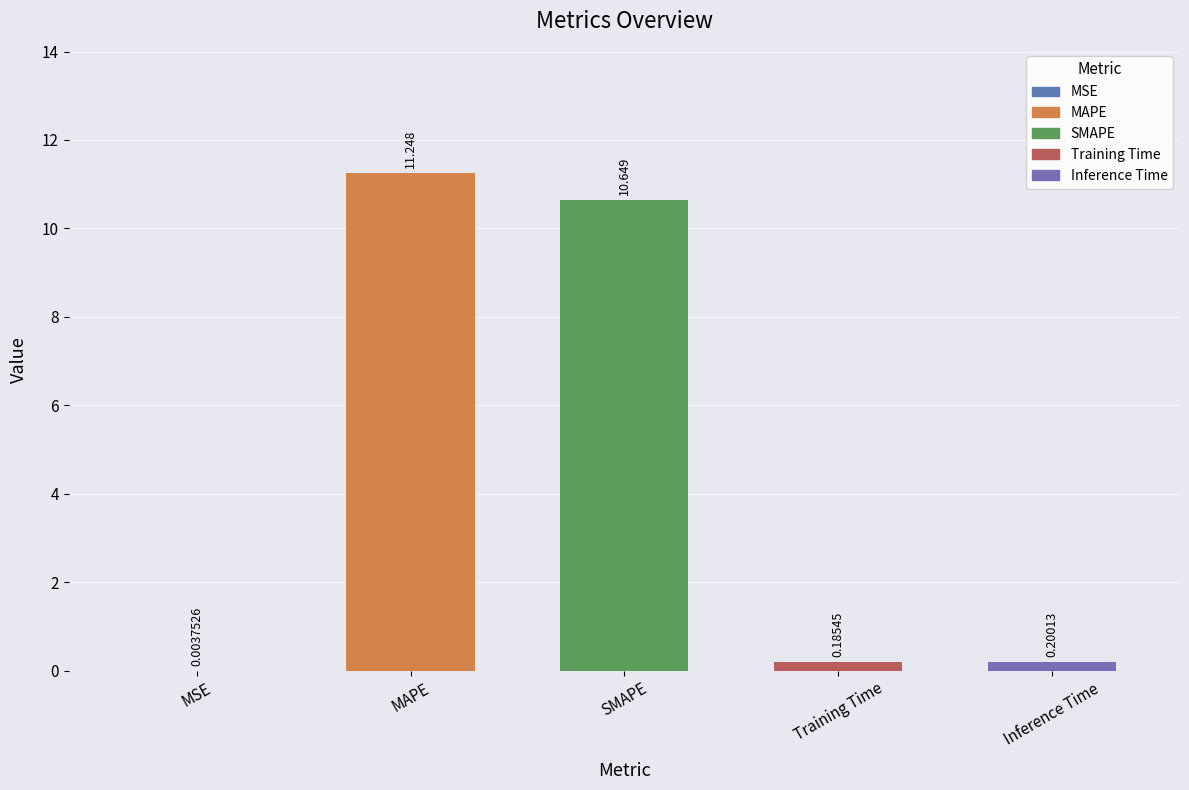

At which label is the value closest to 5?

Inference Time